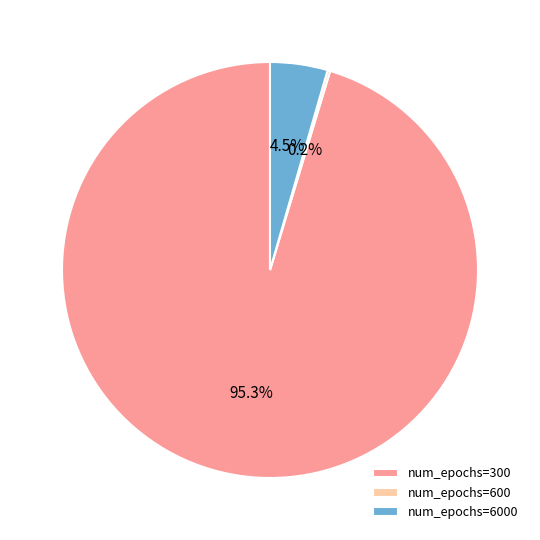

Does any single category account for the majority?

Yes